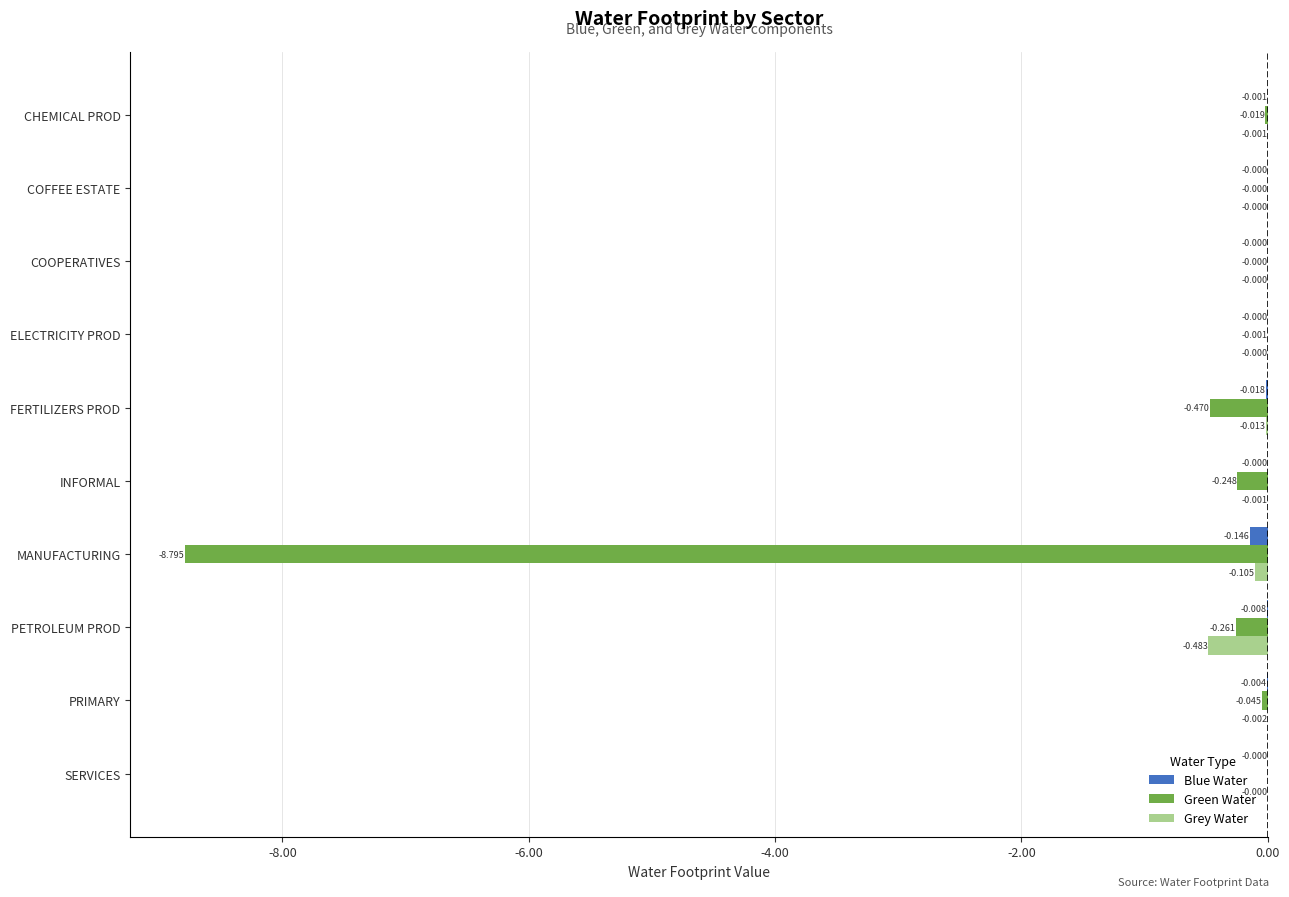

Which series has the largest total across all categories?

Blue Water